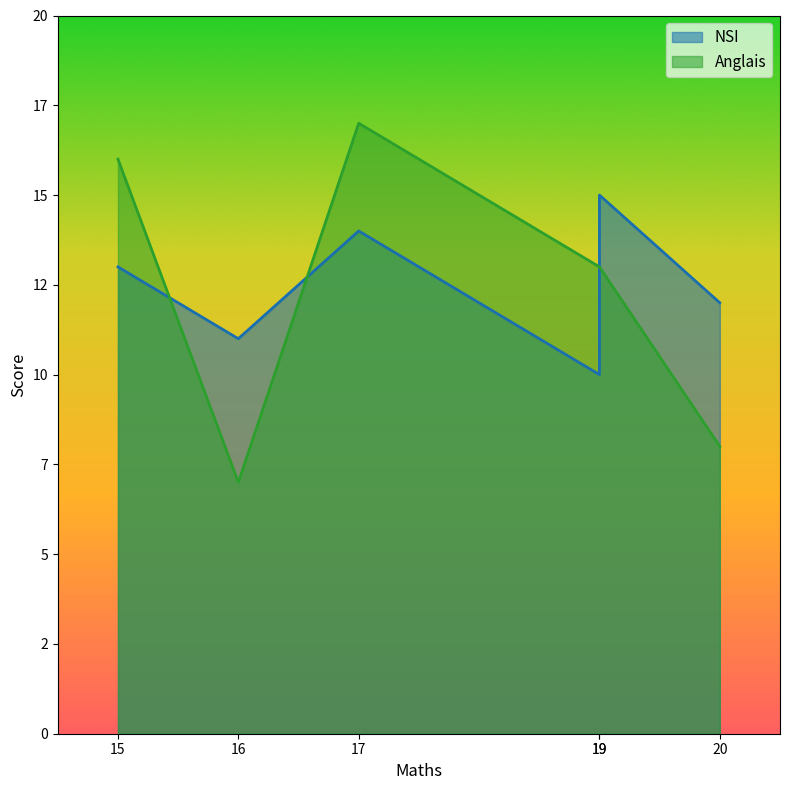

The value of NSI at 15 is 4. True or false?

False